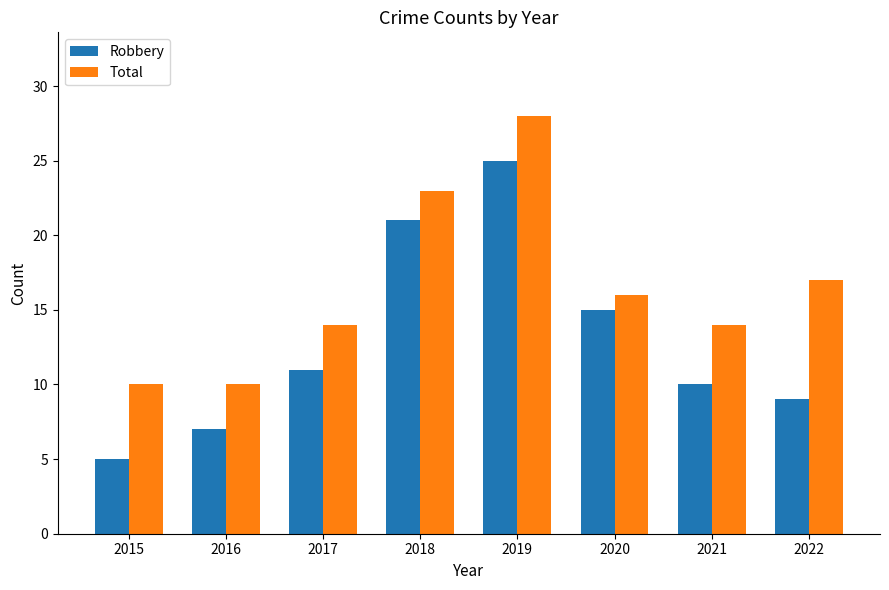

What value does the Robbery series have at 2016?

7